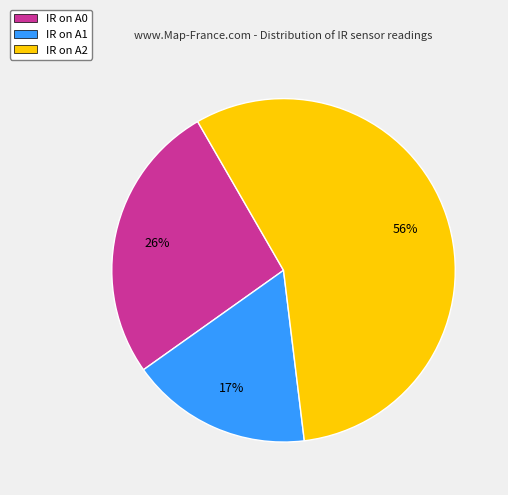

True or false: IR on A1 accounts for 4% of the total.

False